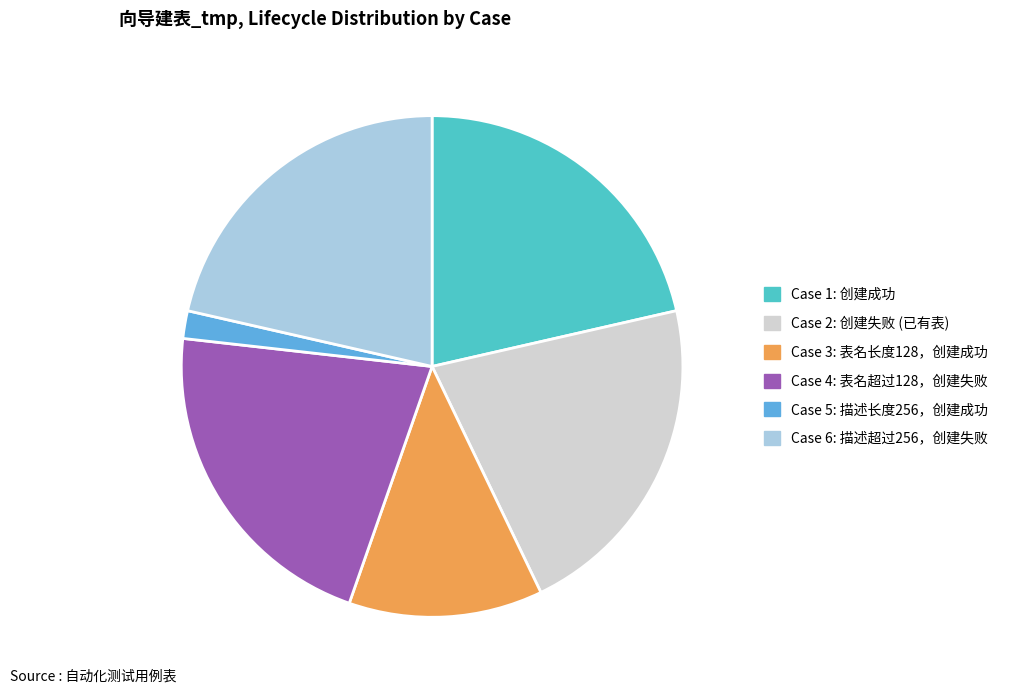

Does Case 4: 表名超过128，创建失败 account for over 50% of the chart?

No